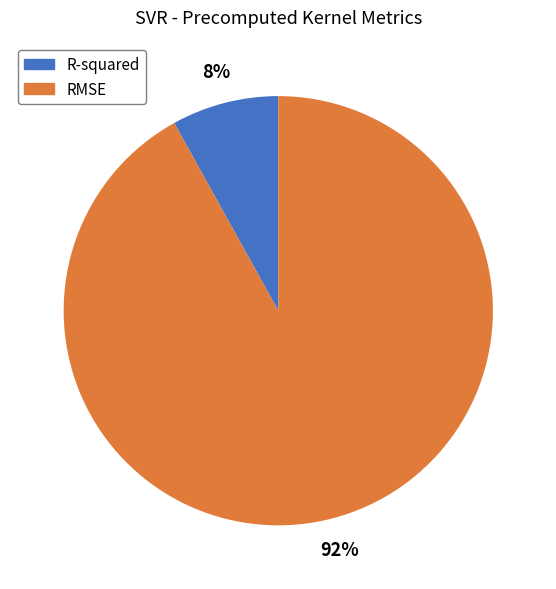

What is the smallest slice in the pie chart?

R-squared